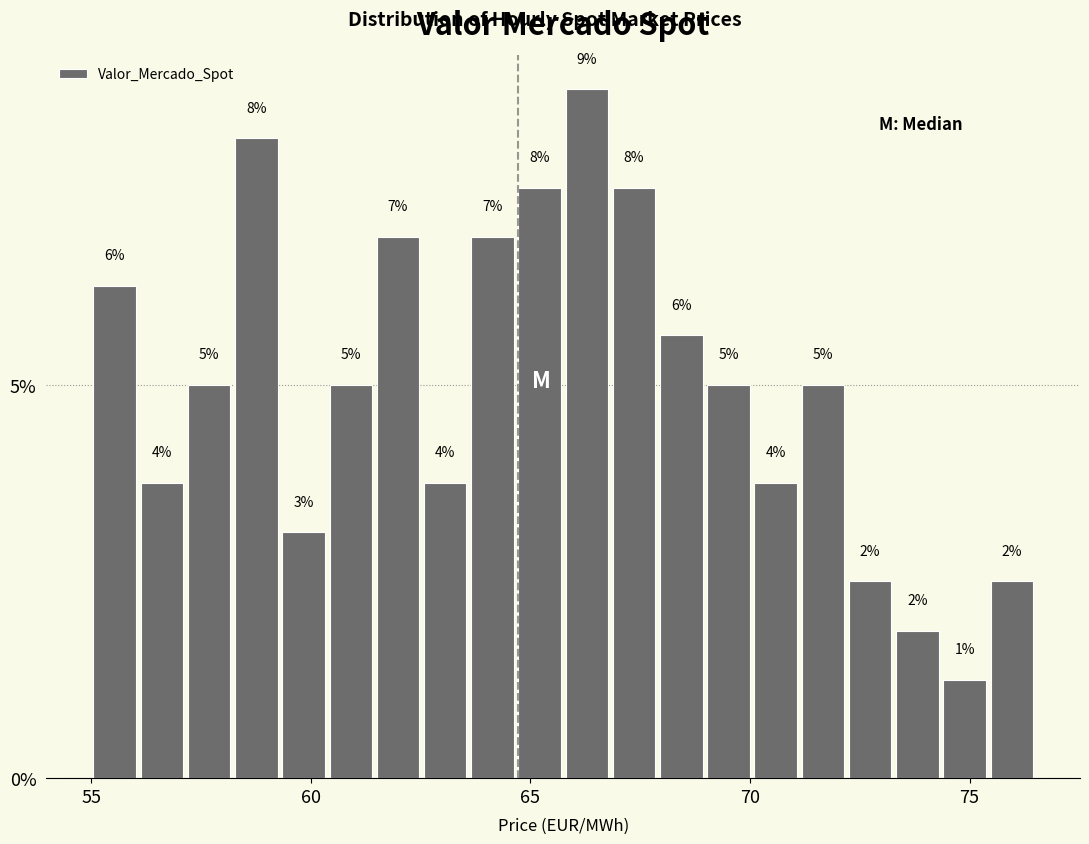

Read against the x-axis, roughly where is the centre of the tallest bar?

66.5